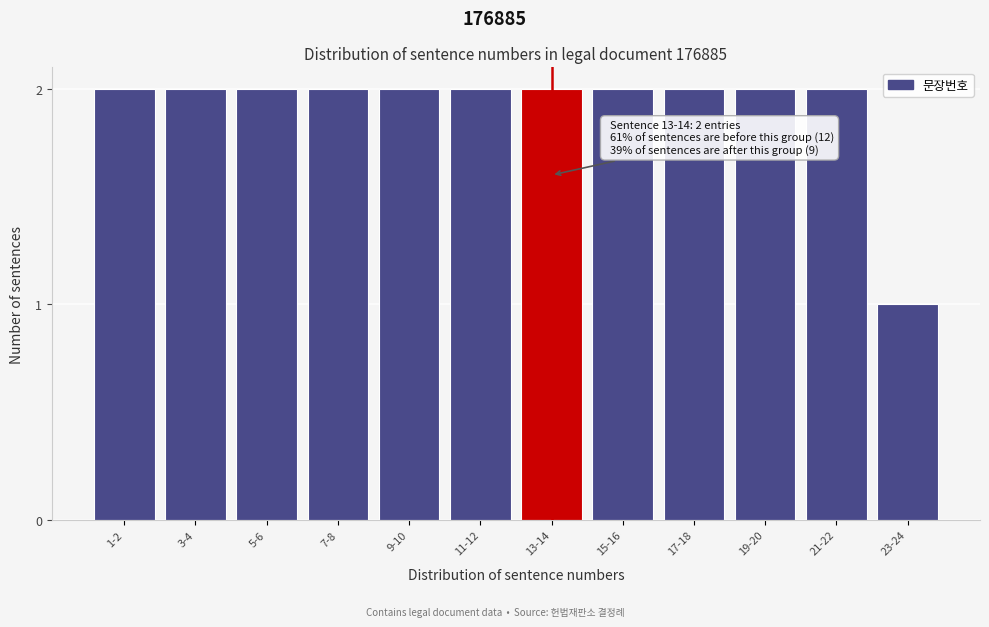

Reading left to right, what are all the values shown in this chart?

1-2=2	3-4=2	5-6=2	7-8=2	9-10=2	11-12=2	13-14=2	15-16=2	17-18=2	19-20=2	21-22=2	23-24=1